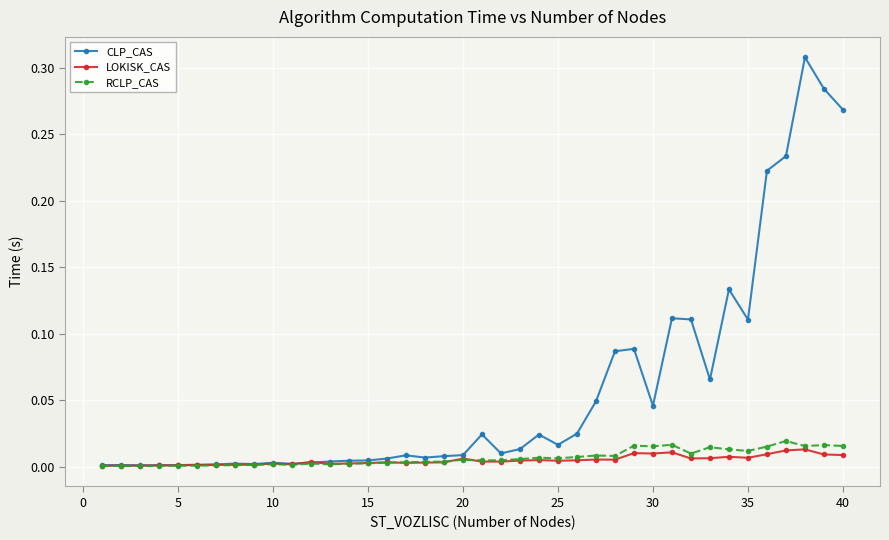

True or false: RCLP_CAS has more than 2 interior local peaks.

True